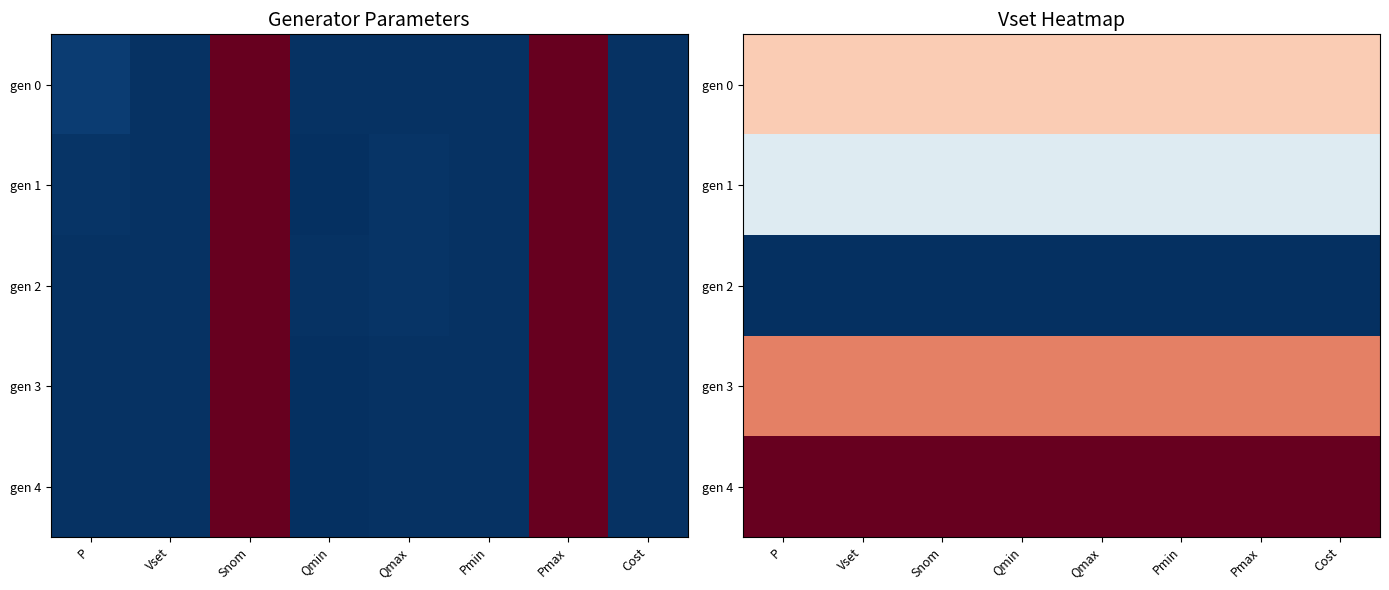

At which category is the sum across all series the highest?

P